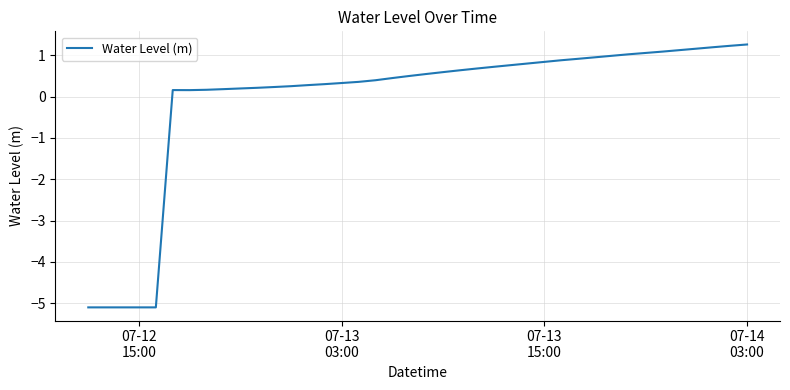

True or false: the data has more than 0 interior local peaks.

True